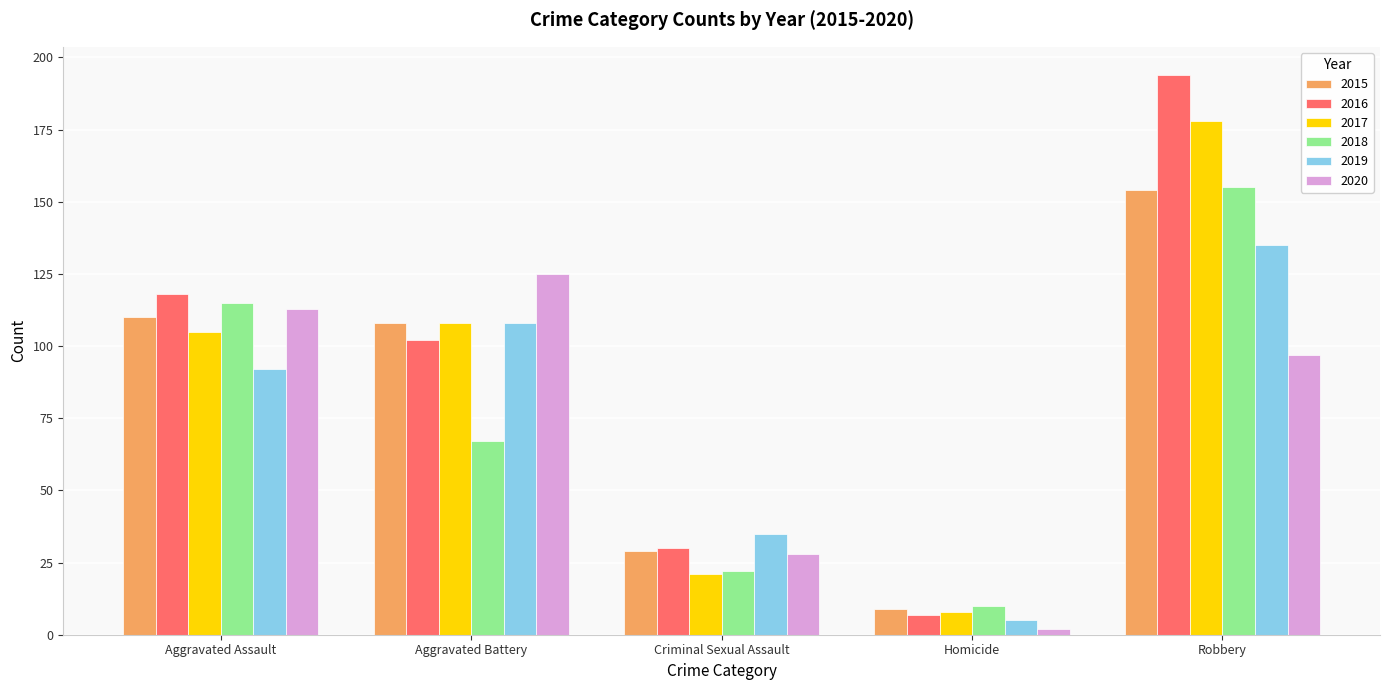

What is the difference between the second highest and minimum values in the 2018 series?

105